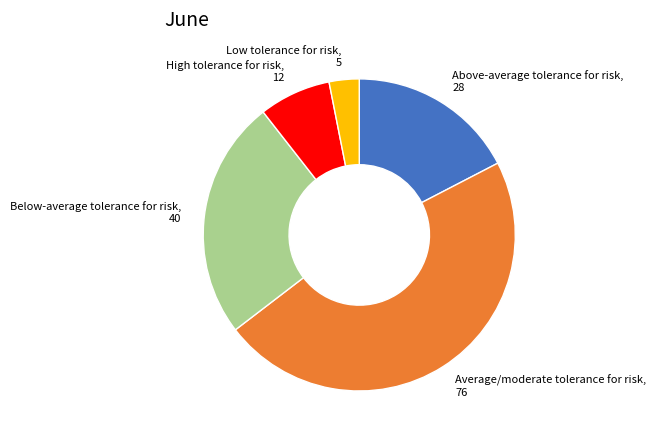

Which has a higher value, High tolerance for risk or Low tolerance for risk?

High tolerance for risk